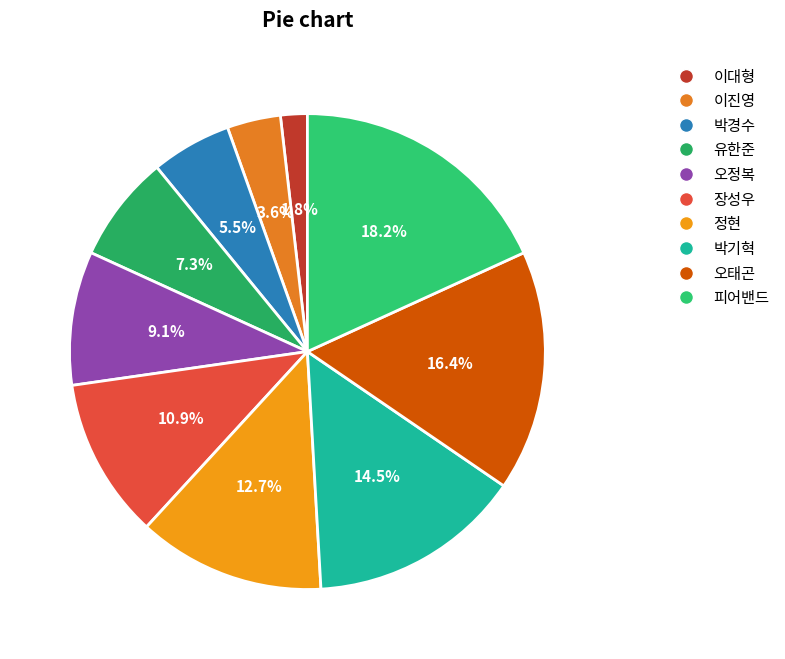

Is there a majority slice in this chart?

No